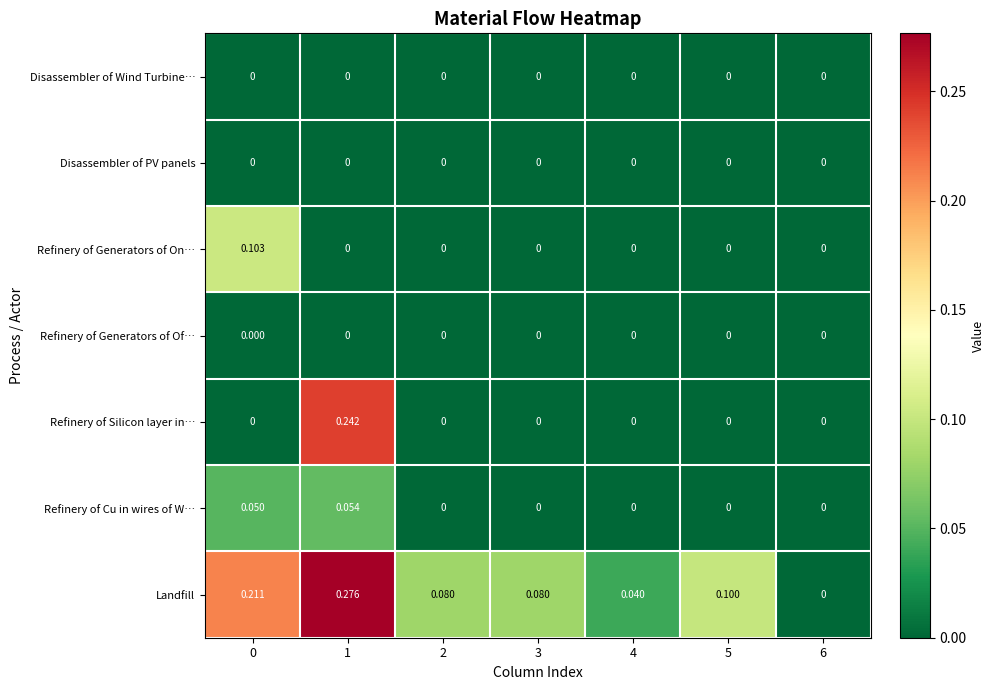

Which series changed the most between 0 and 3?

Landfill